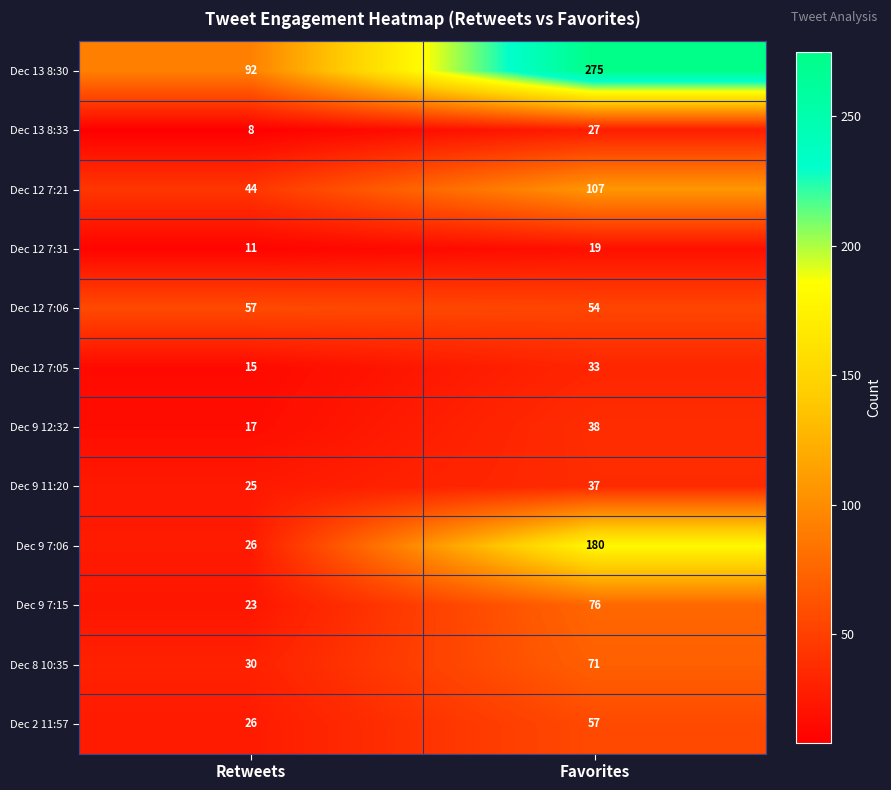

Reading right to left, what are all the values shown in this chart?

Dec 13 8:30: 275	92
Dec 13 8:33: 27	8
Dec 12 7:21: 107	44
Dec 12 7:31: 19	11
Dec 12 7:06: 54	57
Dec 12 7:05: 33	15
Dec 9 12:32: 38	17
Dec 9 11:20: 37	25
Dec 9 7:06: 180	26
Dec 9 7:15: 76	23
Dec 8 10:35: 71	30
Dec 2 11:57: 57	26